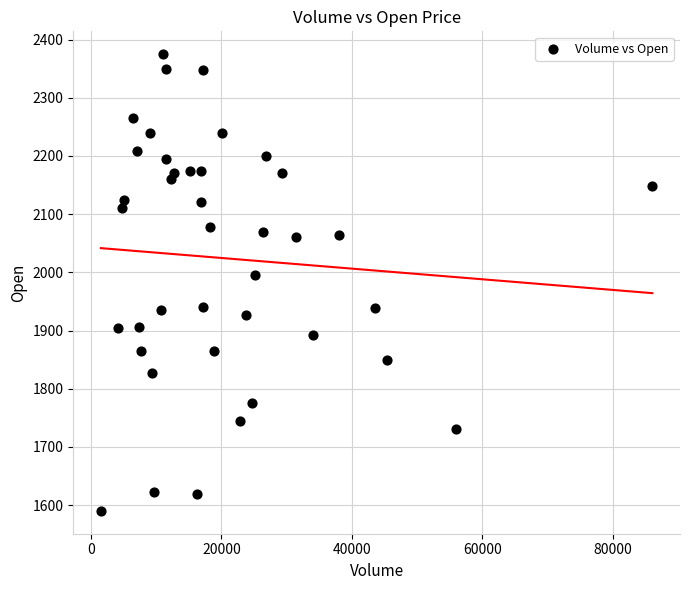

What Y value in the scatter plot is closest to 1982?

1996